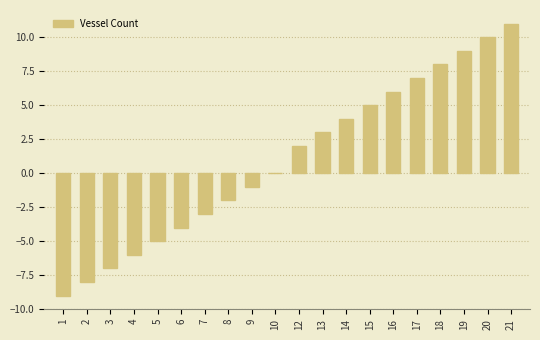

Is it true that the value at 18 is 2?

False